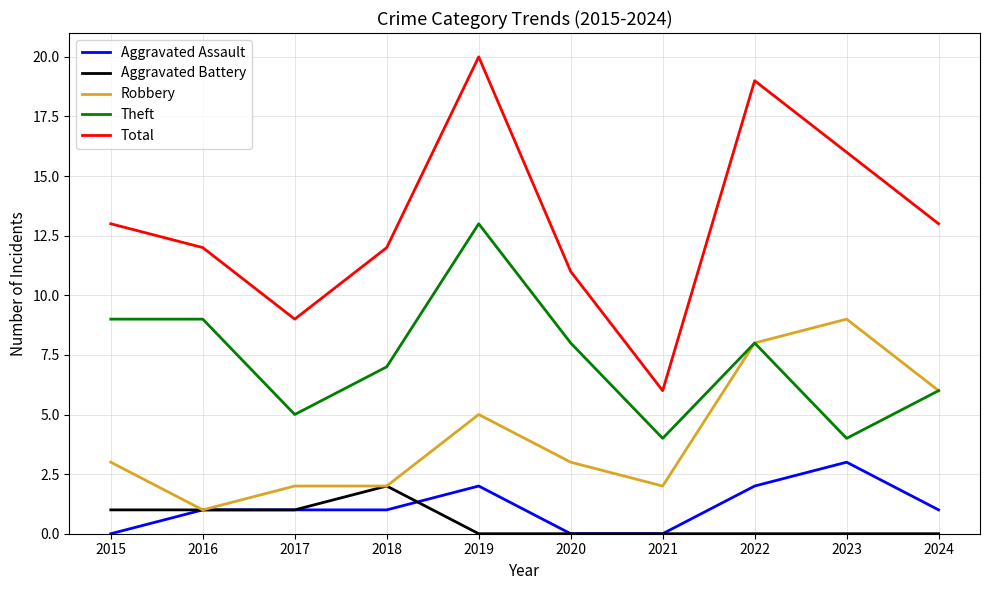

Reading left to right, what are all the values shown in this chart?

Aggravated Assault: 2015=0	2016=1	2017=1	2018=1	2019=2	2020=0	2021=0	2022=2	2023=3	2024=1
Aggravated Battery: 2015=1	2016=1	2017=1	2018=2	2019=0	2020=0	2021=0	2022=0	2023=0	2024=0
Robbery: 2015=3	2016=1	2017=2	2018=2	2019=5	2020=3	2021=2	2022=8	2023=9	2024=6
Theft: 2015=9	2016=9	2017=5	2018=7	2019=13	2020=8	2021=4	2022=8	2023=4	2024=6
Total: 2015=13	2016=12	2017=9	2018=12	2019=20	2020=11	2021=6	2022=19	2023=16	2024=13